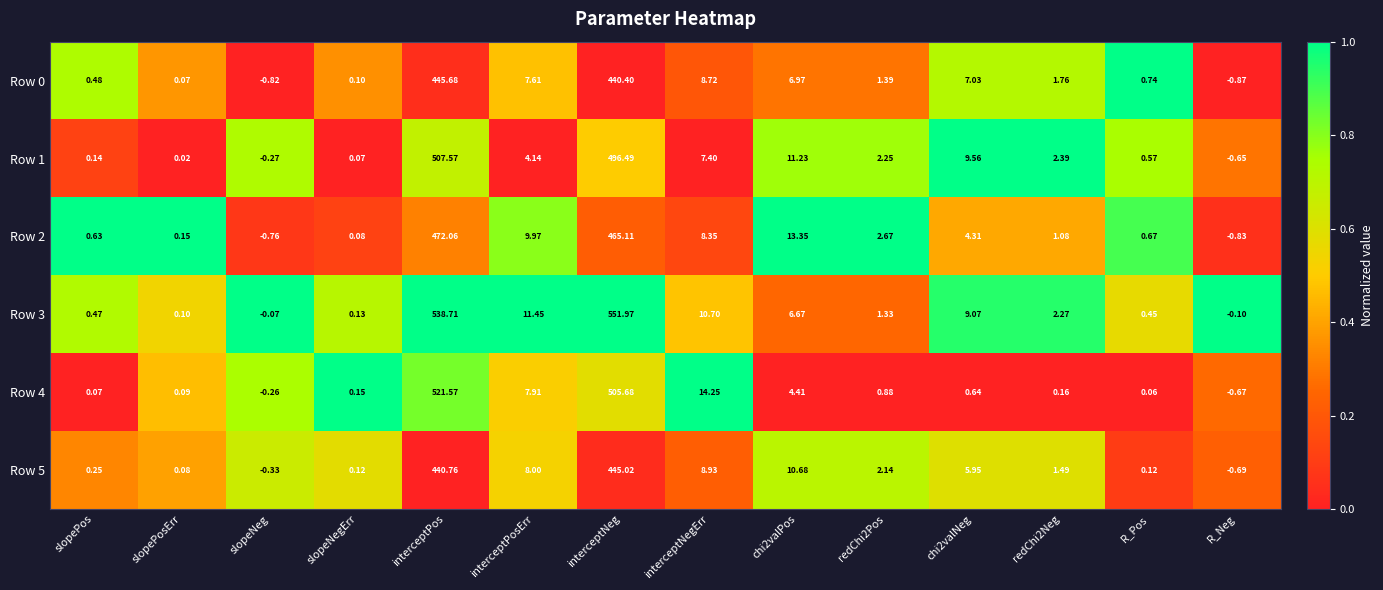

At which label does Row 5 reach its peak?

interceptNeg